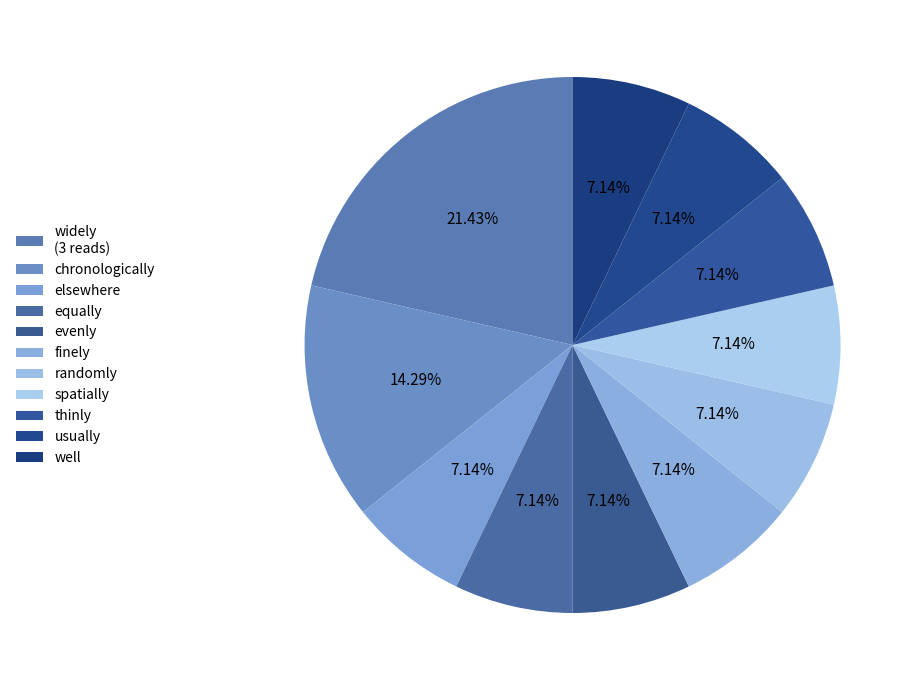

Which category has the biggest portion of the pie?

widely